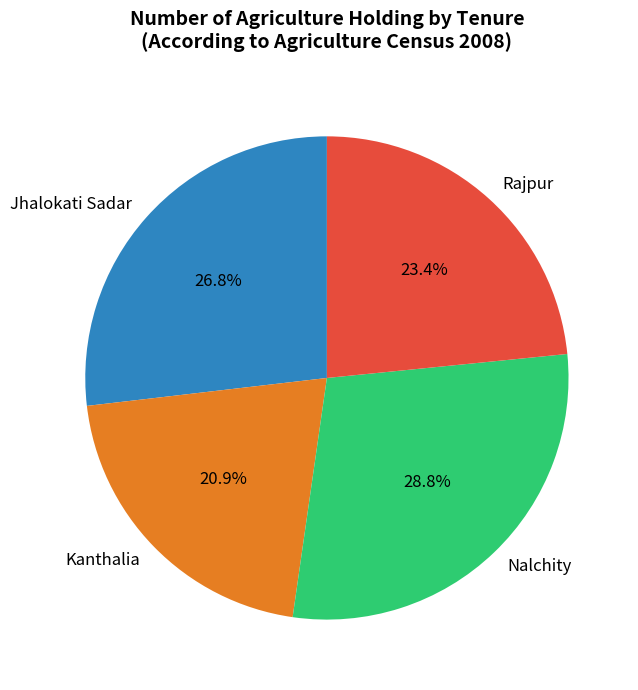

What is the ratio of the value at Jhalokati Sadar to the value at Rajpur?

1.1